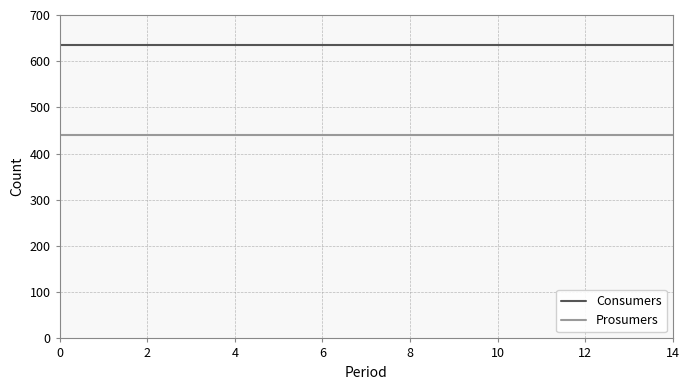

What is the minimum value shown in the chart?

440